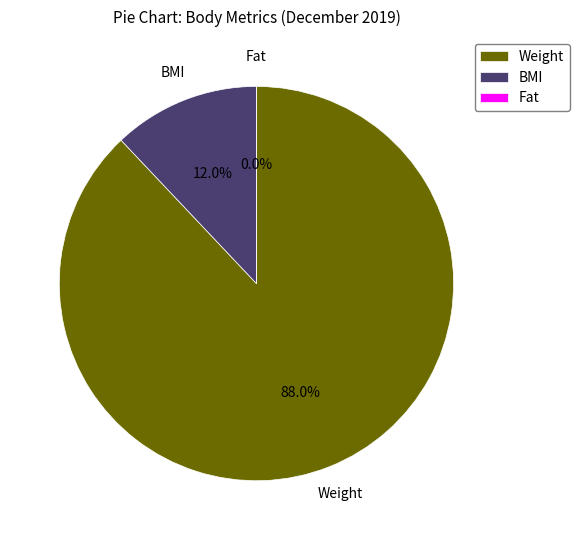

Combined, what portion of the pie is Weight and Fat?

88.0%